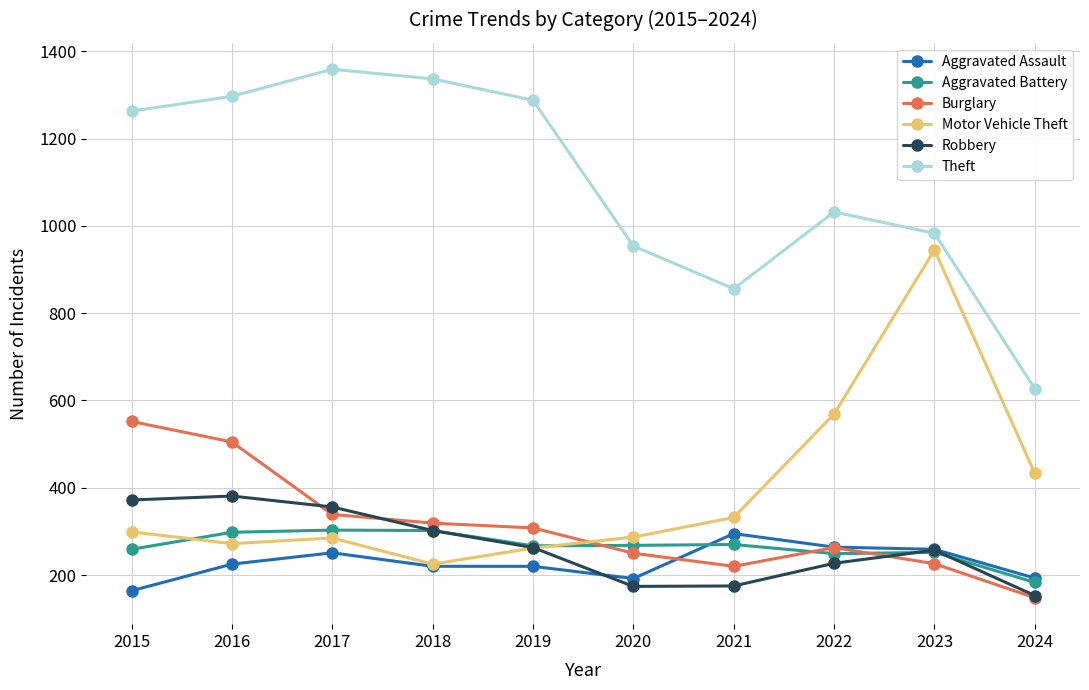

What are all the series names shown in the legend?

Aggravated Assault, Aggravated Battery, Burglary, Motor Vehicle Theft, Robbery, Theft